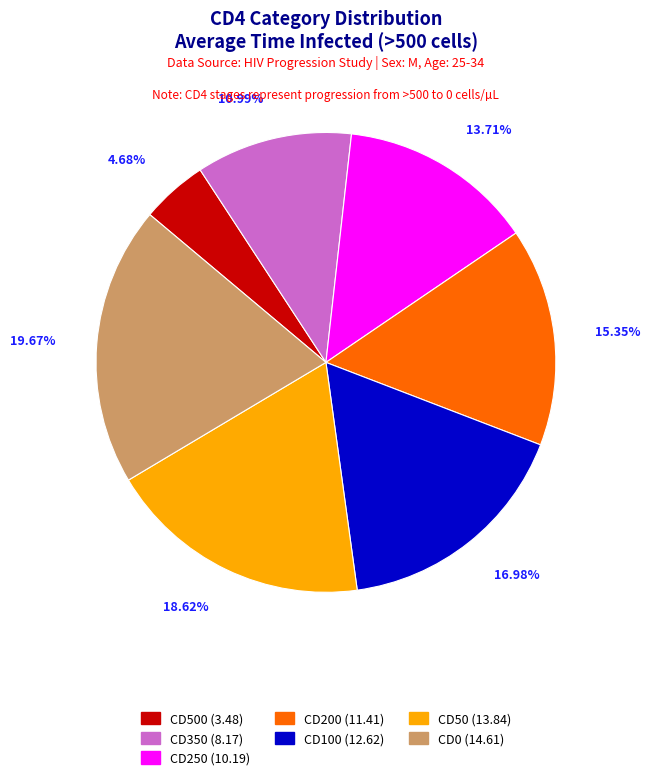

Is there a majority slice in this chart?

No